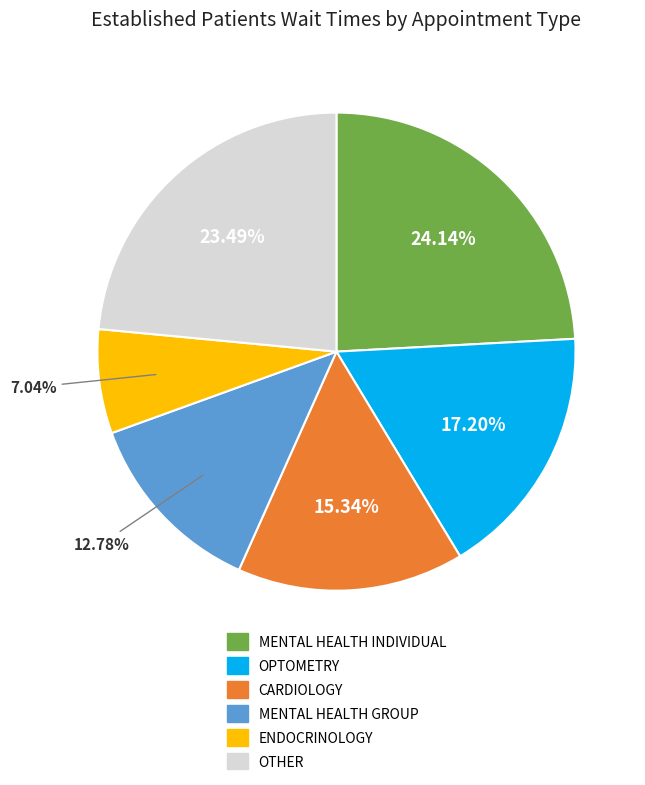

Is there a majority slice in this chart?

No